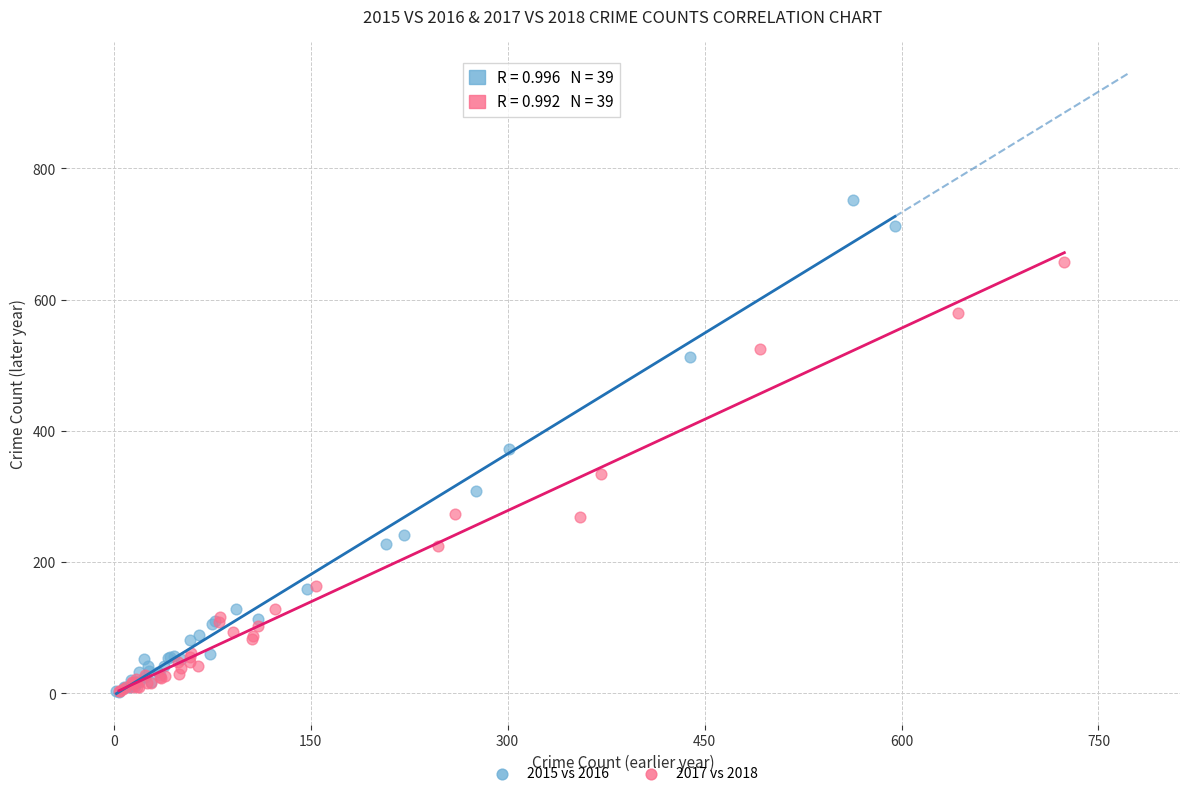

Which series reaches the maximum Y coordinate?

2015 vs 2016